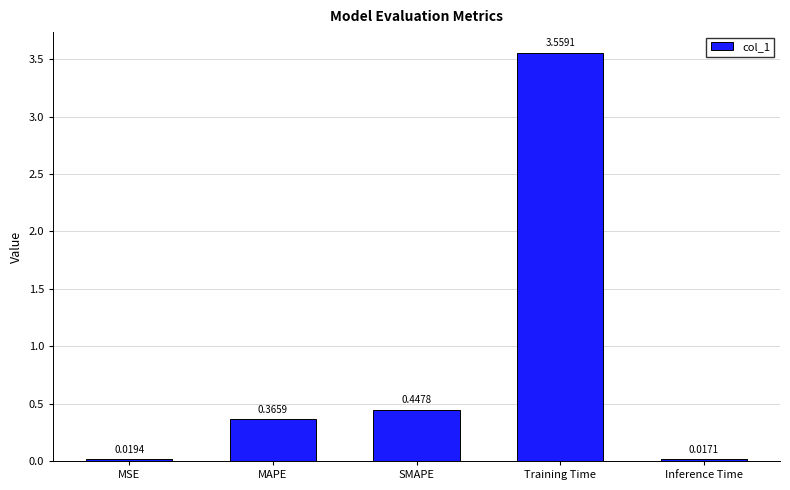

List the labels in order of value, smallest first.

Inference Time, MSE, MAPE, SMAPE, Training Time